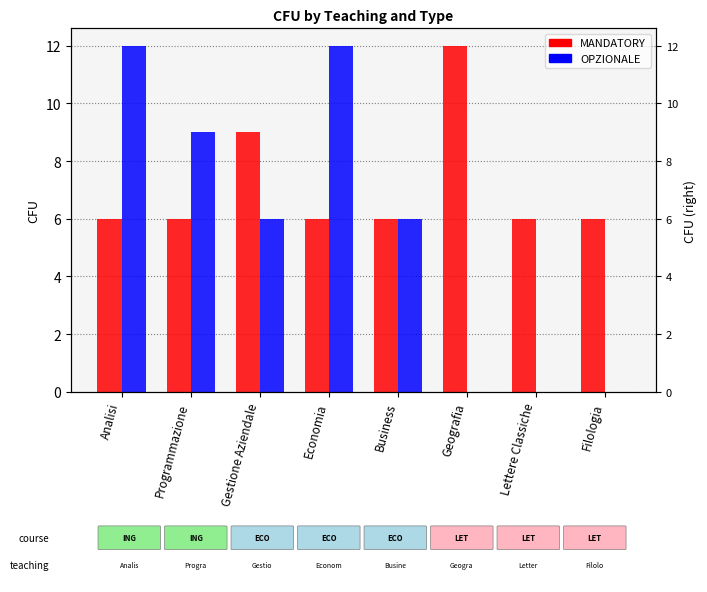

Is it true that MANDATORY equals 10 at Economia?

False